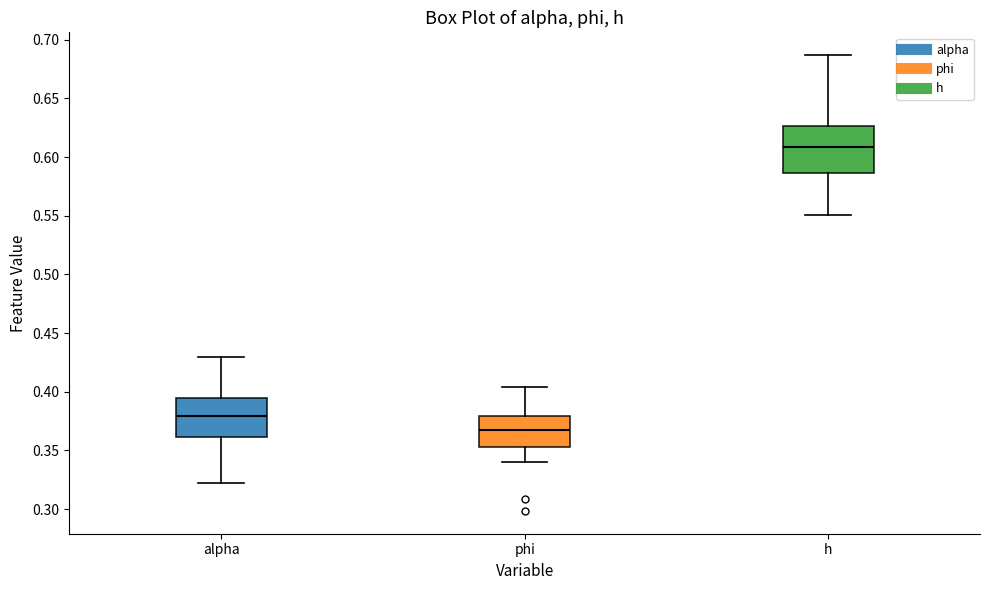

Which box's median line is the highest?

h